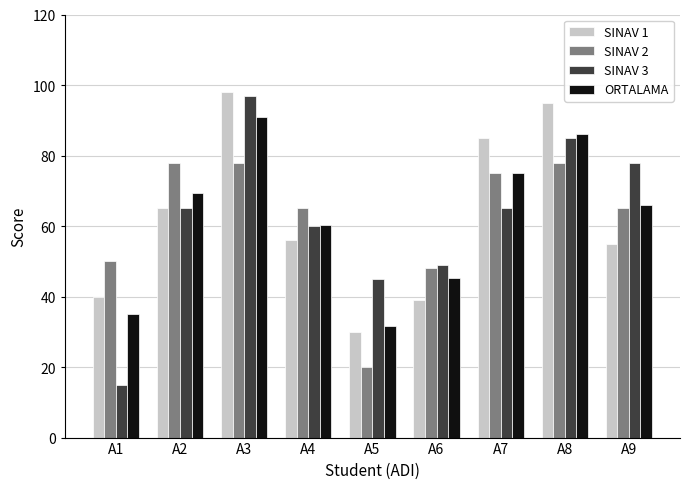

Count the number of data series in this chart.

4